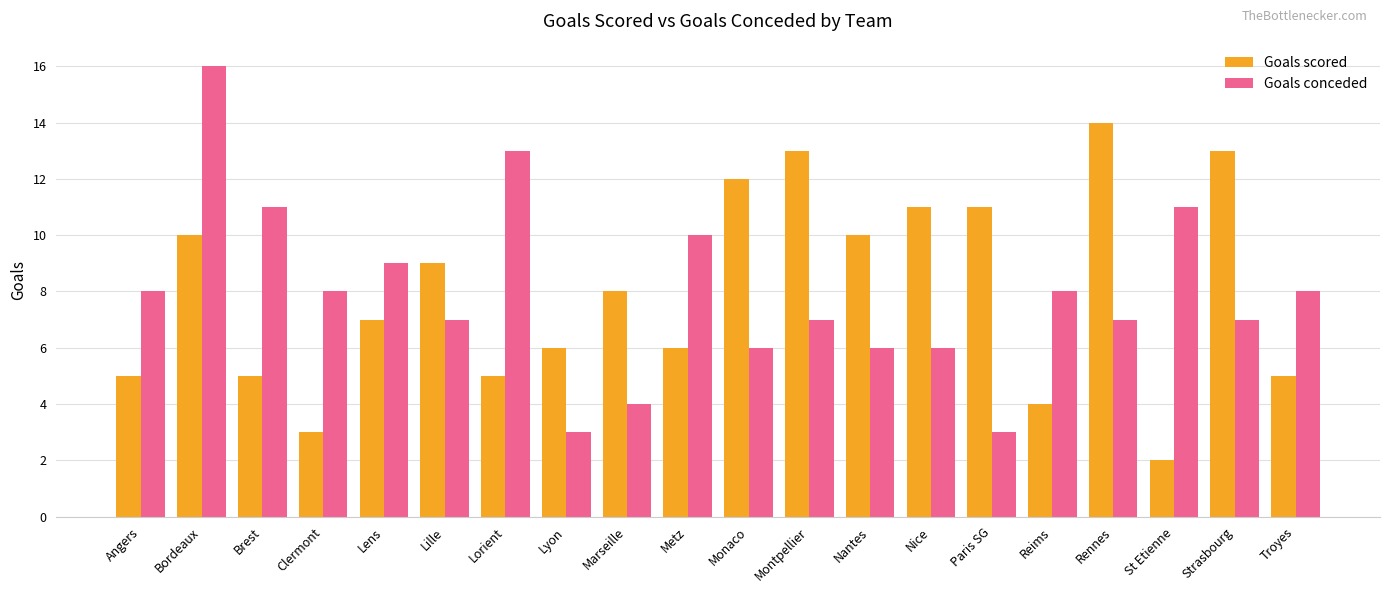

What are all the series names shown in the legend?

Goals scored, Goals conceded